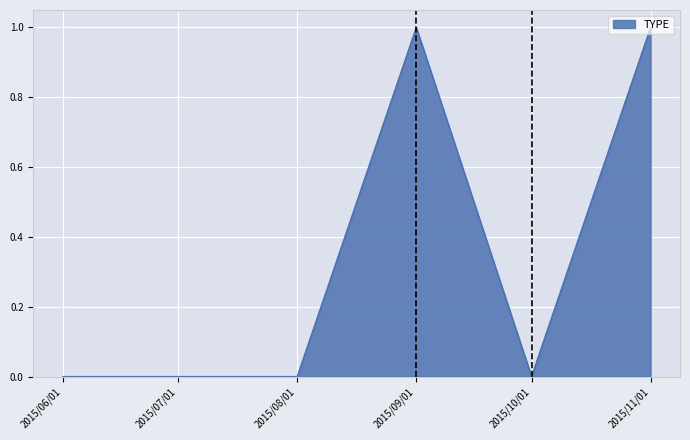

Between 2015/09/01 and 2015/10/01, which is larger?

2015/09/01